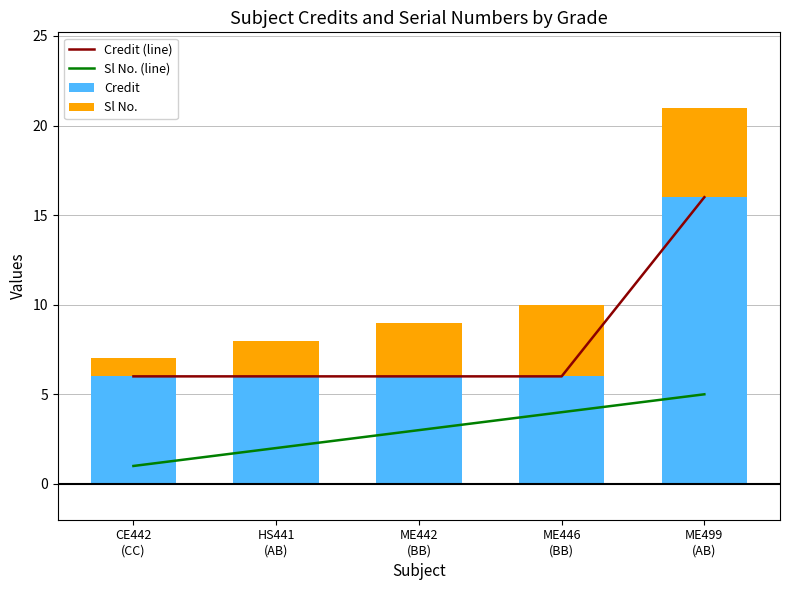

What is the sum of all Credit values?

40